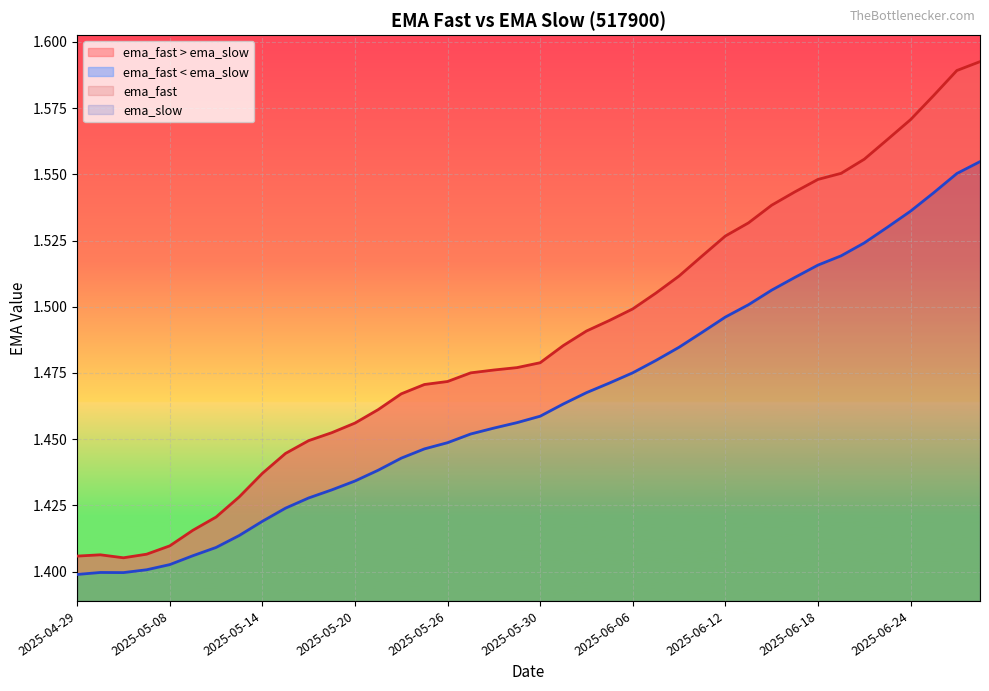

Does the chart display data point markers on the line(s)?

No